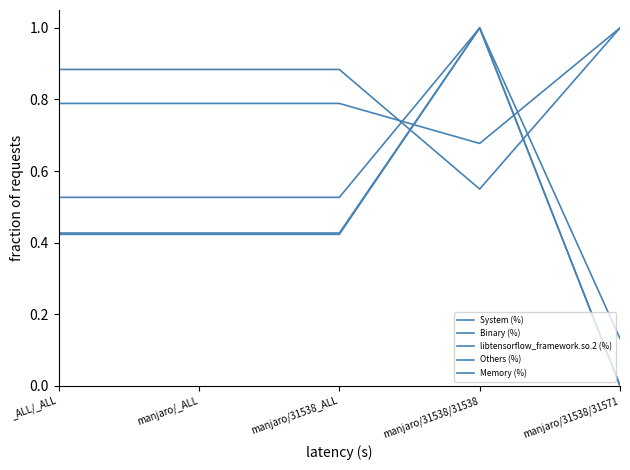

Which series has the largest total across all categories?

libtensorflow_framework.so.2 (%)